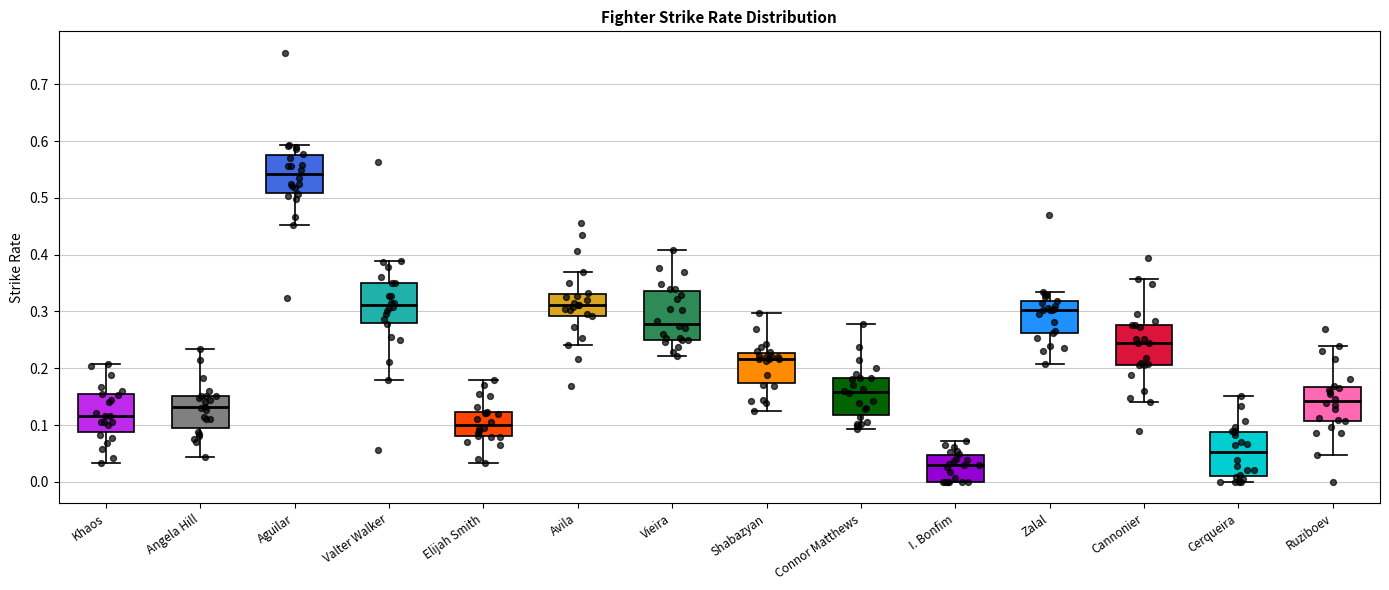

Reading left to right, read every box against the y-axis: the position of its median line, the range the box covers, and the ends of its whiskers. The values are not printed on the chart, so give them approximately, as read against the axis.

Khaos: median 0.12, box 0.09 to 0.15, whiskers 0.03 to 0.21
Angela Hill: median 0.13, box 0.09 to 0.15, whiskers 0.04 to 0.23
Aguilar: median 0.54, box 0.51 to 0.58, whiskers 0.45 to 0.59
Valter Walker: median 0.31, box 0.28 to 0.35, whiskers 0.18 to 0.39
Elijah Smith: median 0.10, box 0.08 to 0.12, whiskers 0.03 to 0.18
Avila: median 0.31, box 0.29 to 0.33, whiskers 0.24 to 0.37
Vieira: median 0.28, box 0.25 to 0.34, whiskers 0.22 to 0.41
Shabazyan: median 0.22, box 0.17 to 0.23, whiskers 0.12 to 0.30
Connor Matthews: median 0.16, box 0.12 to 0.18, whiskers 0.09 to 0.28
I. Bonfim: median 0.03, box 0.00 to 0.05, whiskers 0.00 to 0.07
Zalal: median 0.30, box 0.26 to 0.32, whiskers 0.21 to 0.33
Cannonier: median 0.24, box 0.21 to 0.28, whiskers 0.14 to 0.36
Cerqueira: median 0.05, box 0.01 to 0.09, whiskers 0.00 to 0.15
Ruziboev: median 0.14, box 0.11 to 0.17, whiskers 0.05 to 0.24